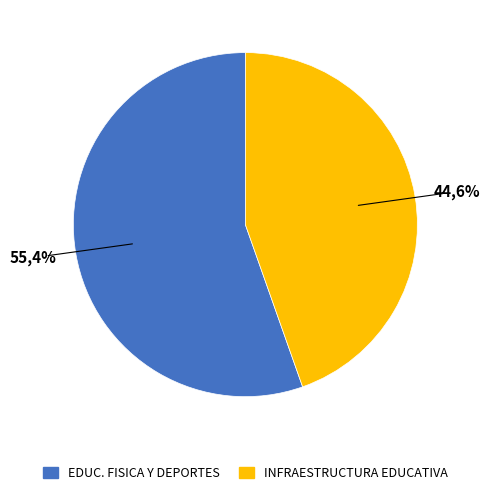

Is it true that 061: INFRAESTRUCTURA EDUCATIVA is 34% of the pie?

False